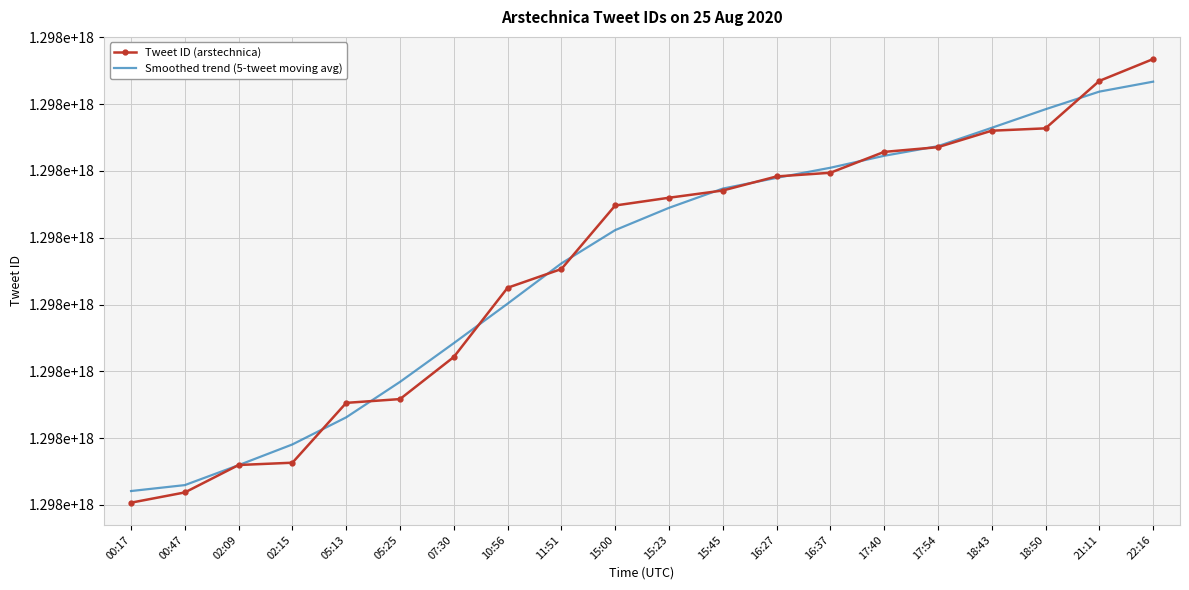

What are all the series names shown in the legend?

Tweet ID (arstechnica), Smoothed trend (5-tweet moving avg)